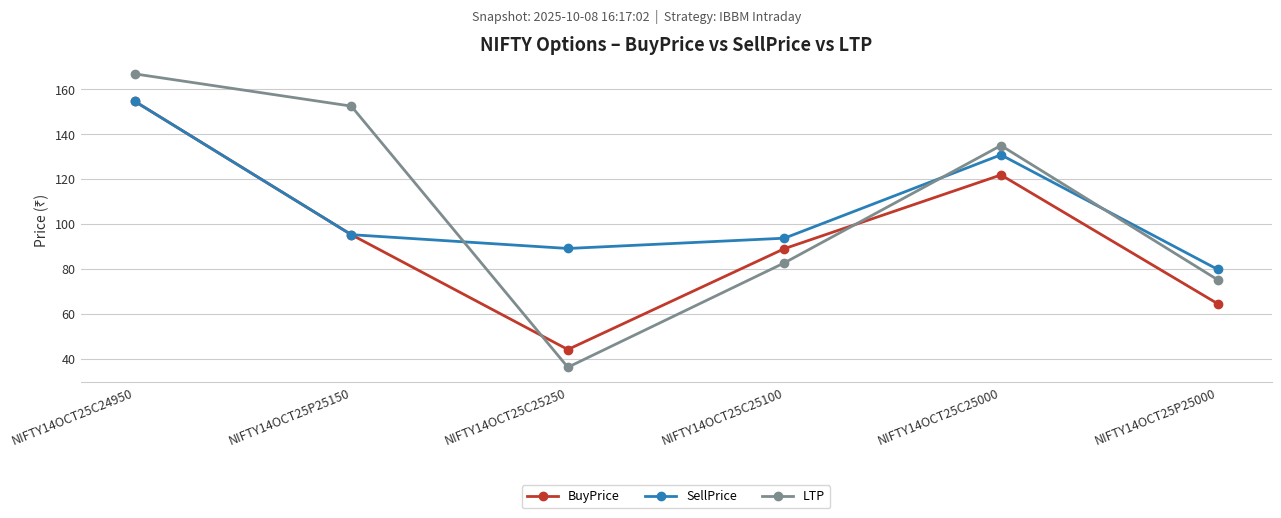

The BuyPrice series shows 58.4 at NIFTY14OCT25C25250. True or false?

False